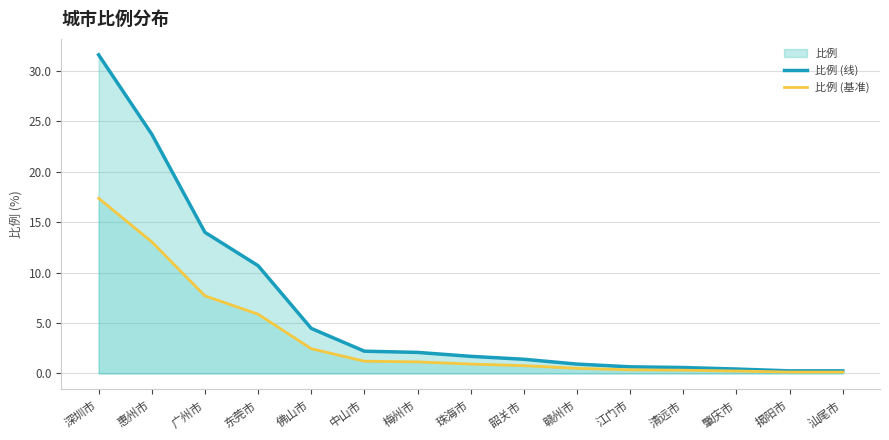

True or false: 比例 (线) has more than 1 points higher than both neighbors.

False